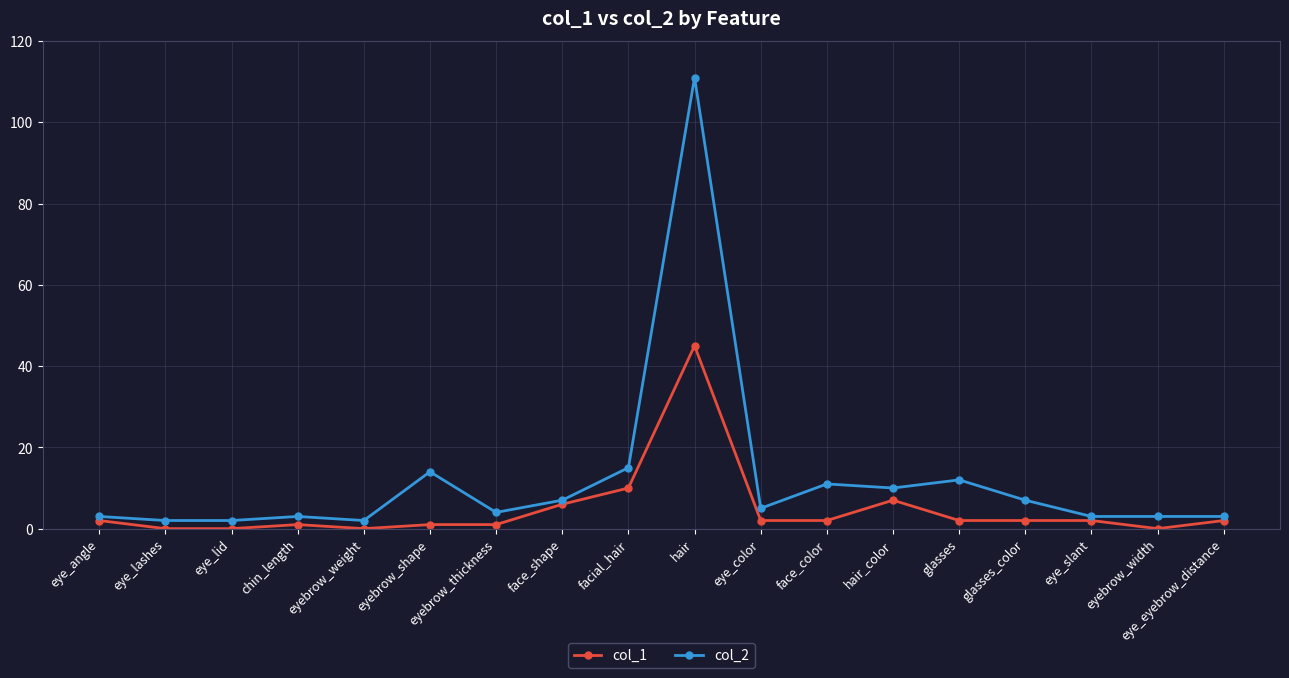

True or false: col_2 and col_1 intersect in this chart.

False